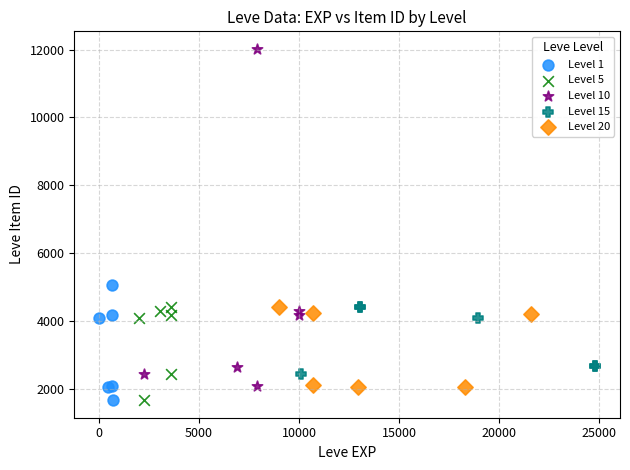

Which series has the widest spread of Y values?

Level 10